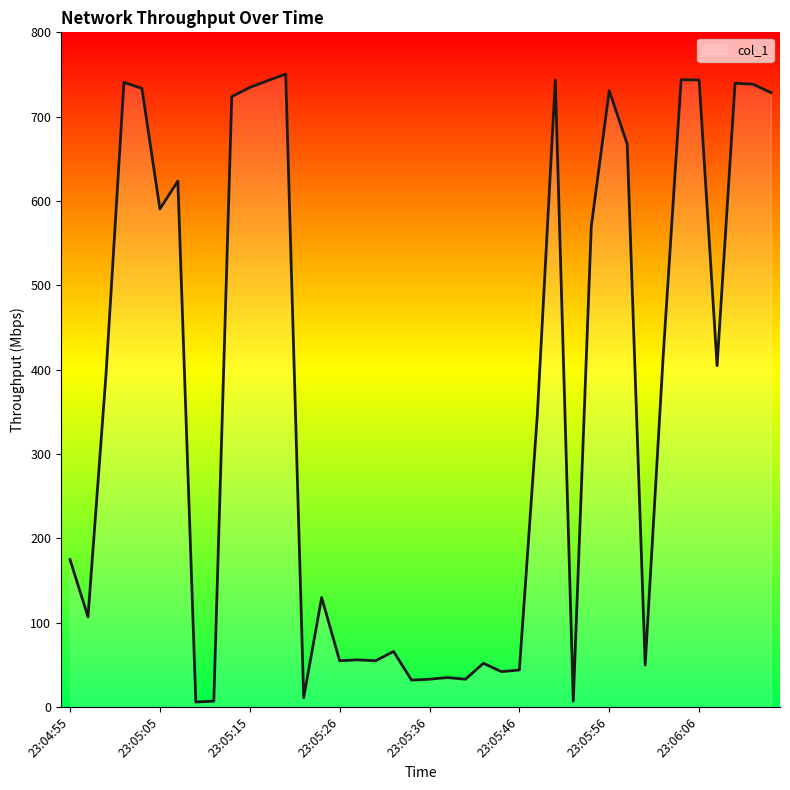

What is the maximum value shown in the chart?

750.5